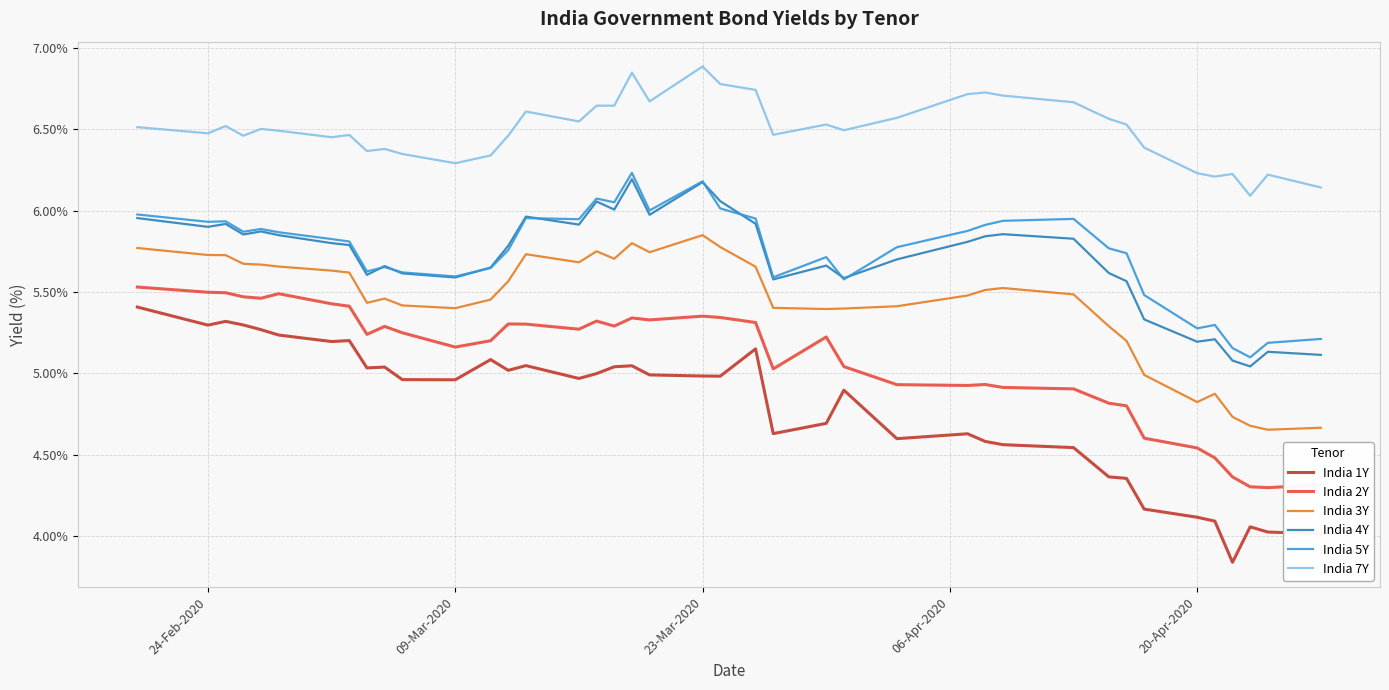

Which series has the largest total across all categories?

India 7Y